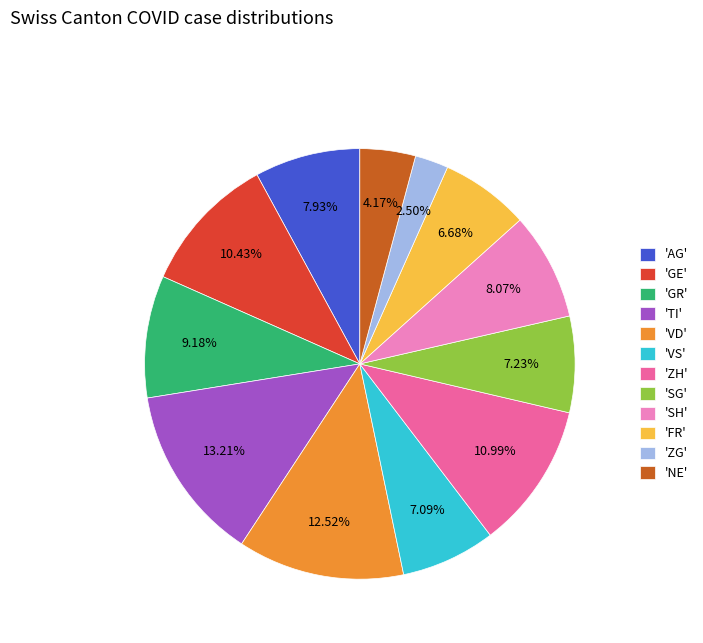

Which has a higher value, 'NE' or 'FR'?

'FR'